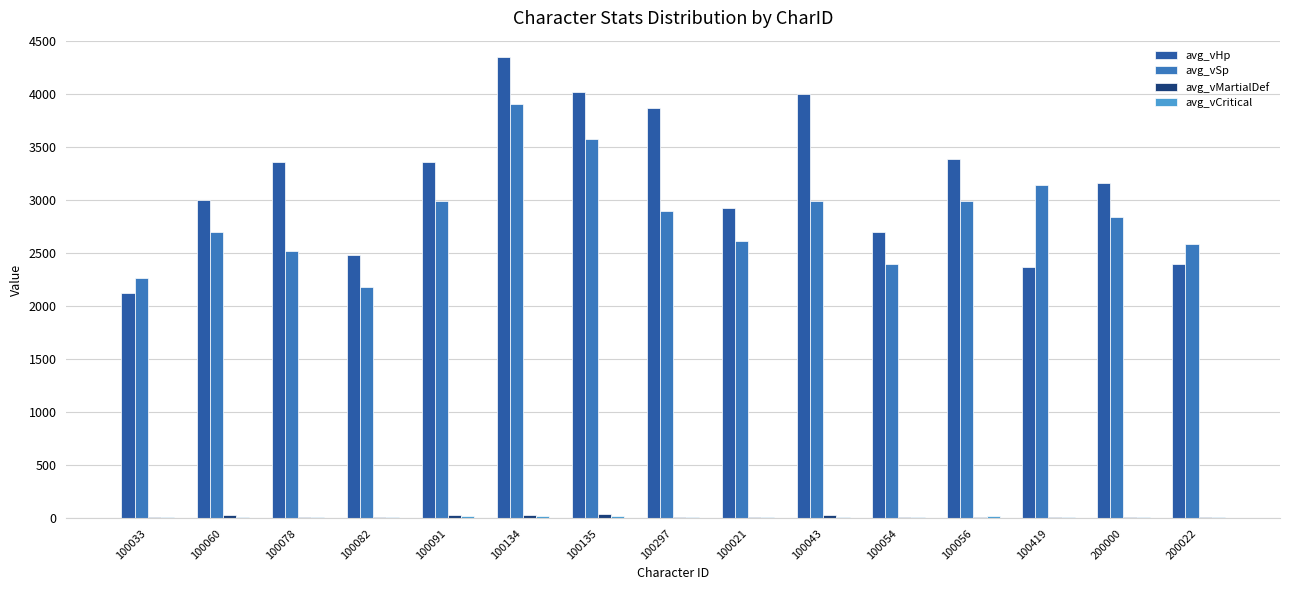

What is the highest value of the avg_vHp series?

4345